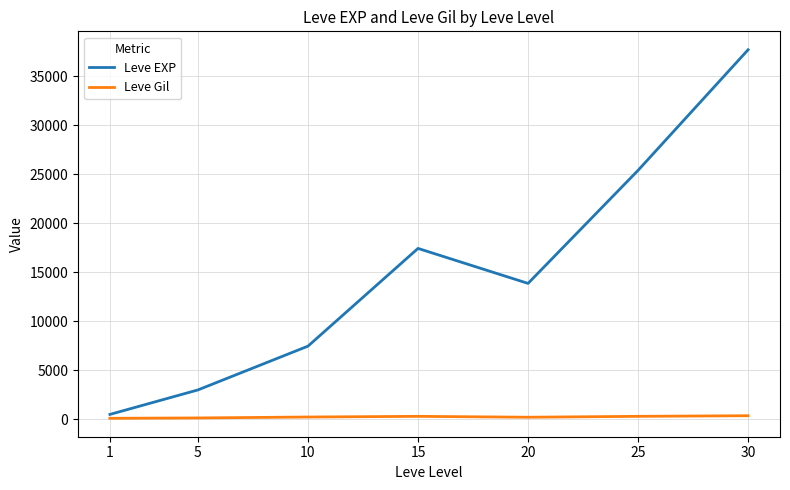

What is the difference between the second highest and minimum values in the Leve Gil series?

199.7